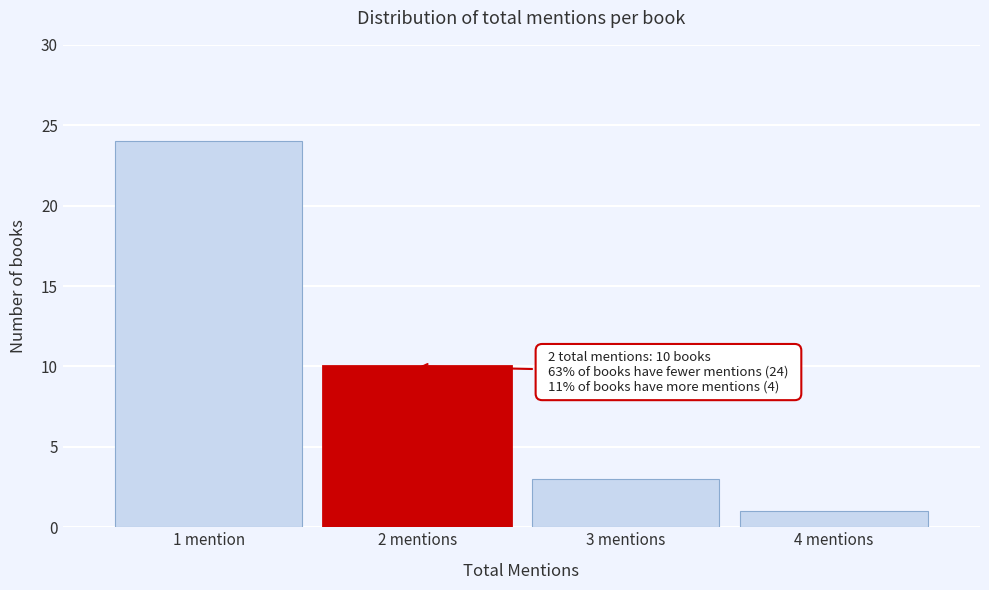

Reading left to right, extract all data points from this chart.

1 mention=24	2 mentions=10	3 mentions=3	4 mentions=1